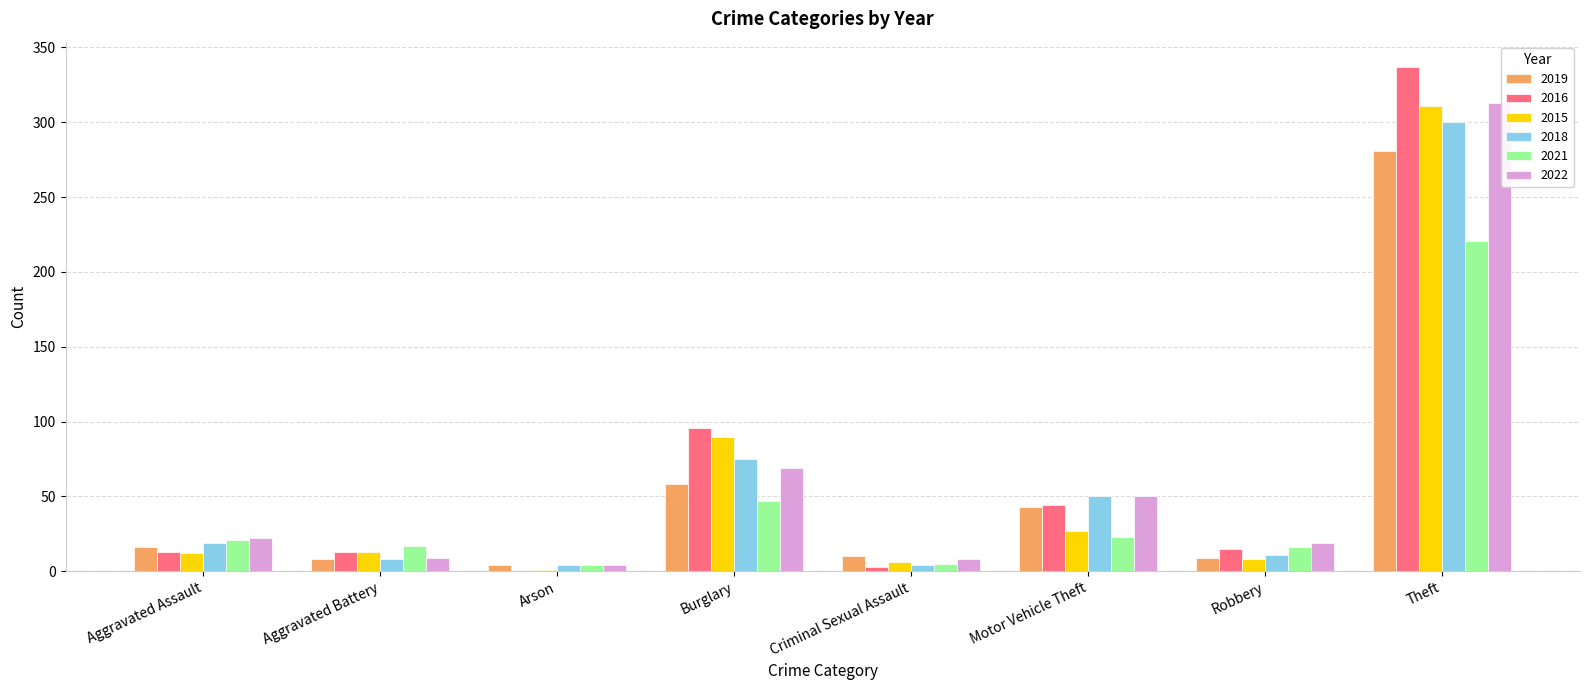

Between Aggravated Battery and Theft, which series saw the biggest shift?

2016